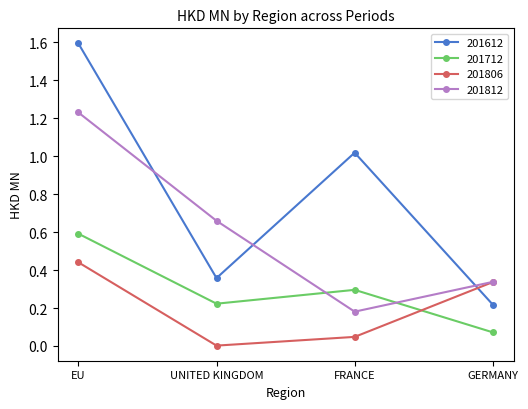

What is the average value of the 201812 series?

0.6